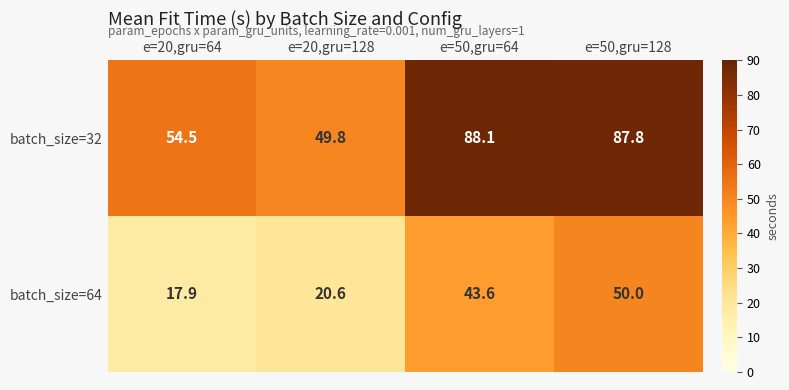

True or false: batch_size=64 has a value of 50.0 at e=50,gru=128.

True